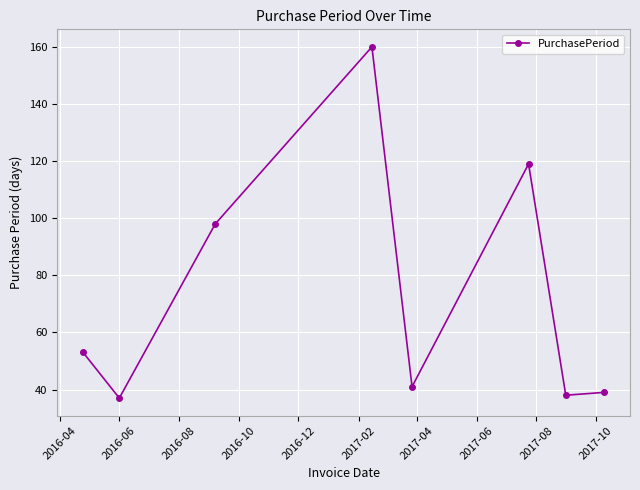

Reading left to right, what are all the values shown in this chart?

53	37	98	160	41	119	38	39